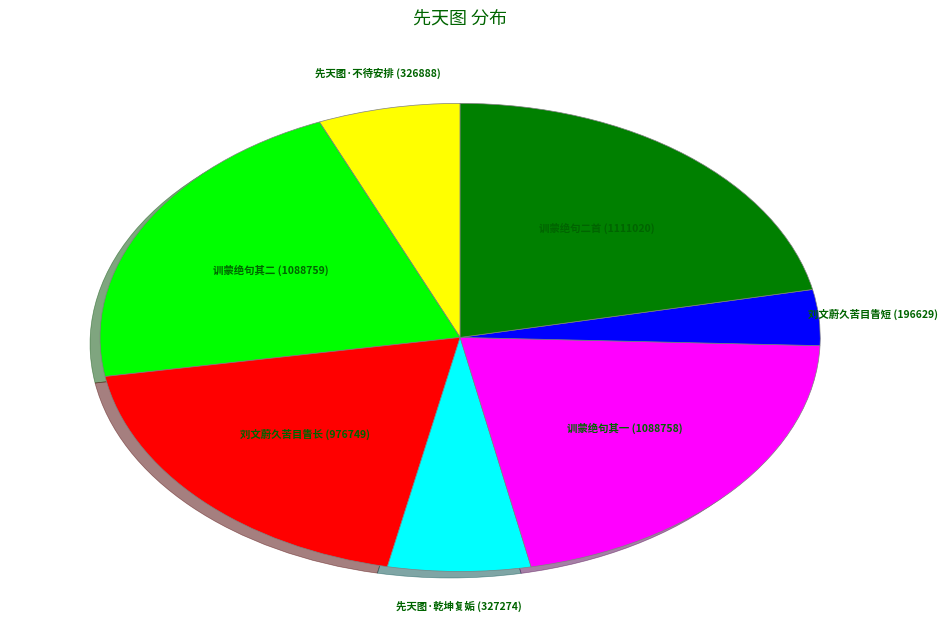

Is there a majority slice in this chart?

No